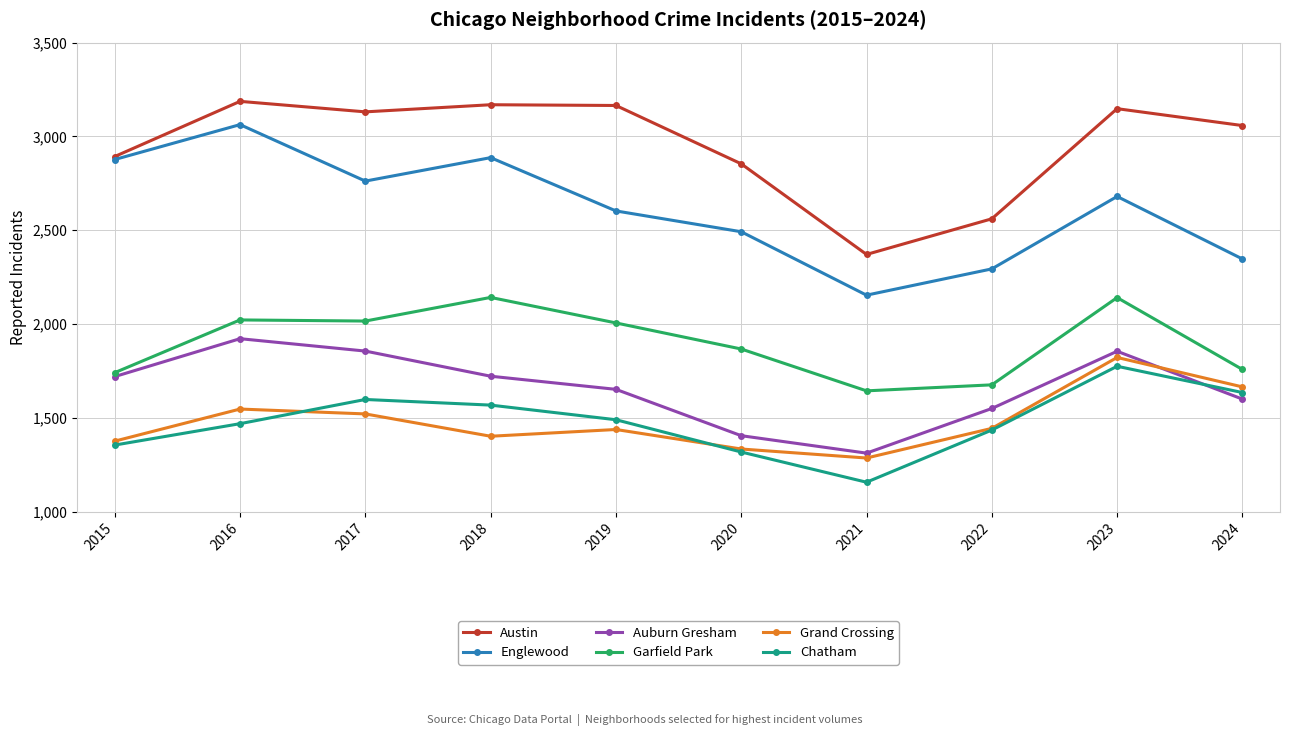

How many distinct data groups are displayed?

6